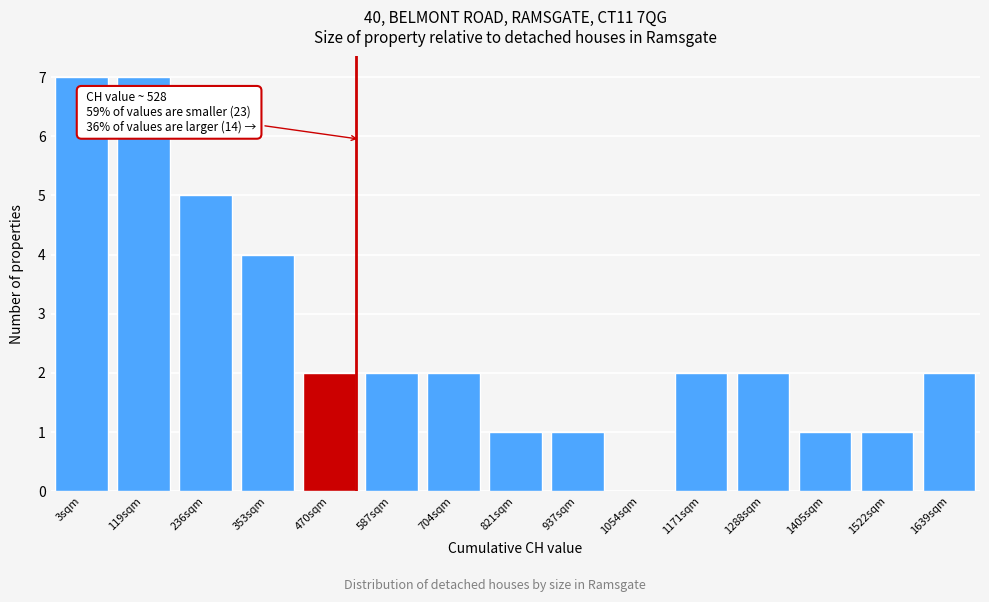

Reading left to right, what are all the values shown in this chart?

3sqm=7	119sqm=7	236sqm=5	353sqm=4	470sqm=2	587sqm=2	704sqm=2	821sqm=1	937sqm=1	1054sqm=0	1171sqm=2	1288sqm=2	1405sqm=1	1522sqm=1	1639sqm=2